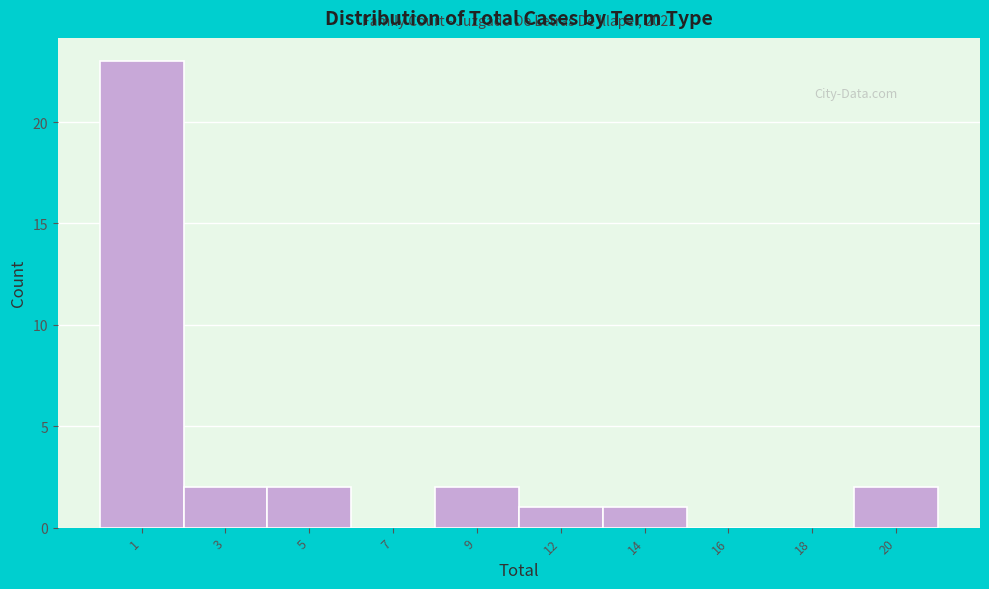

Reading right to left, list all the values displayed in this chart.

20=2	18=0	16=0	14=1	12=1	9=2	7=0	5=2	3=2	1=23